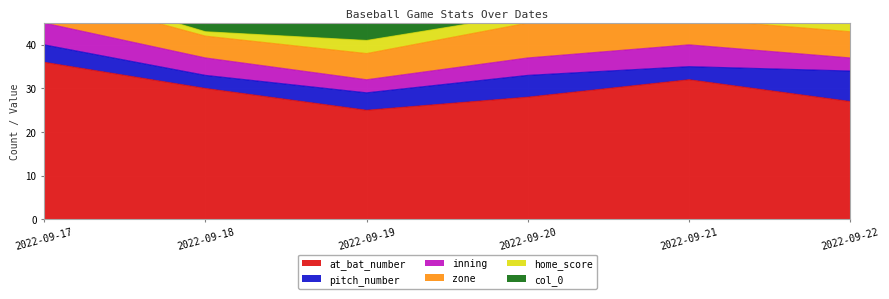

Which has a higher value, 2022-09-22 or 2022-09-17?

2022-09-17